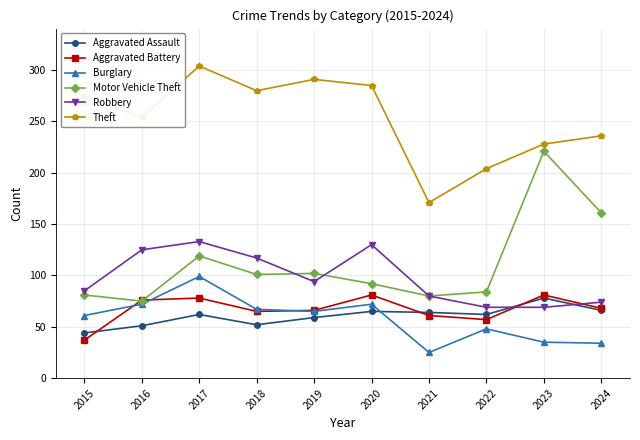

Where is Motor Vehicle Theft nearest to the value 148?

2024